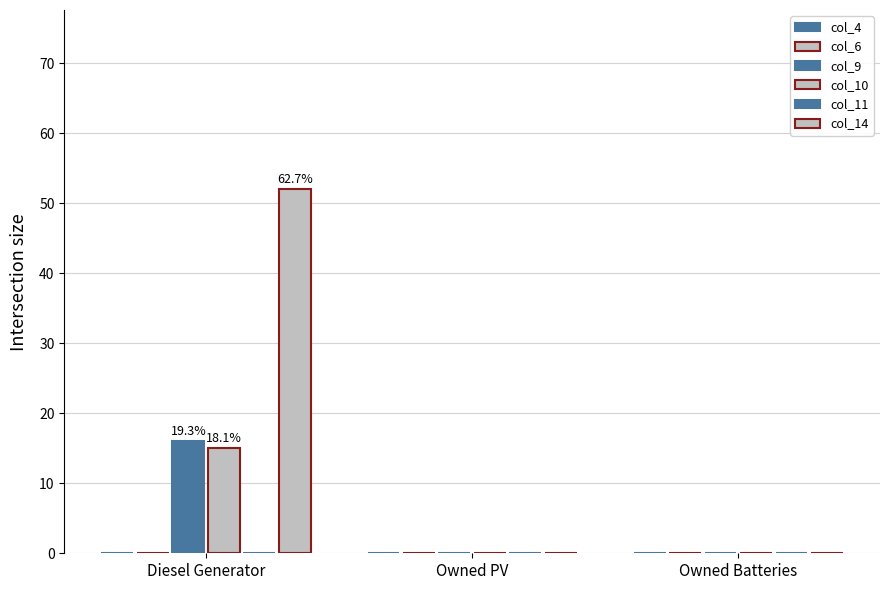

How many categories are shown in the chart?

3